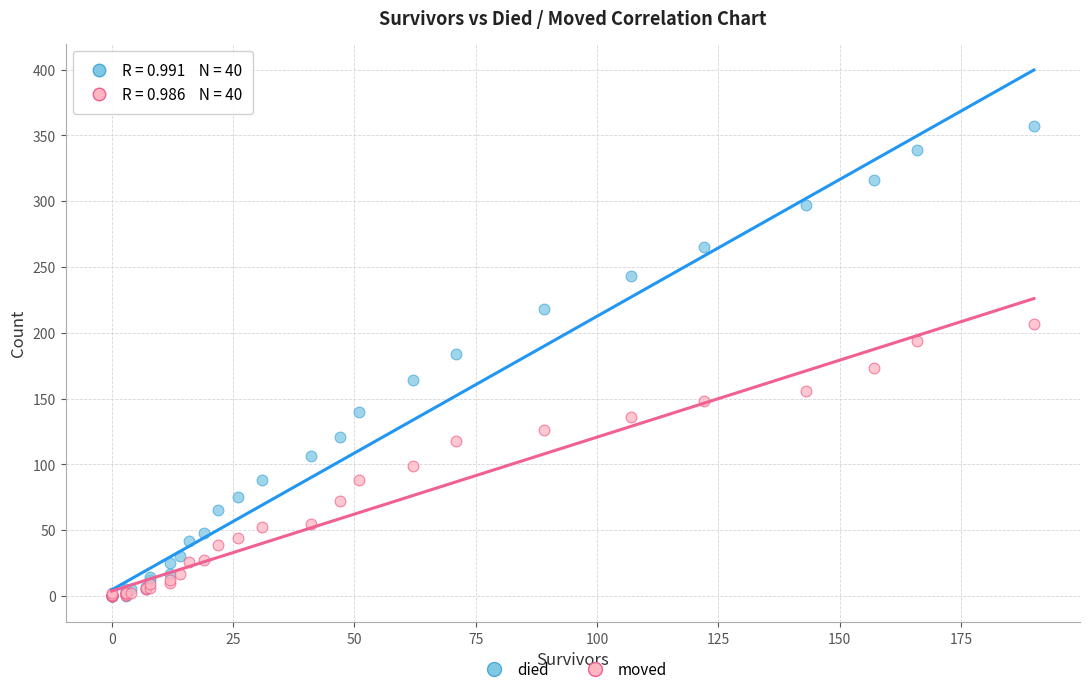

What are all the series names shown in the legend?

died, moved